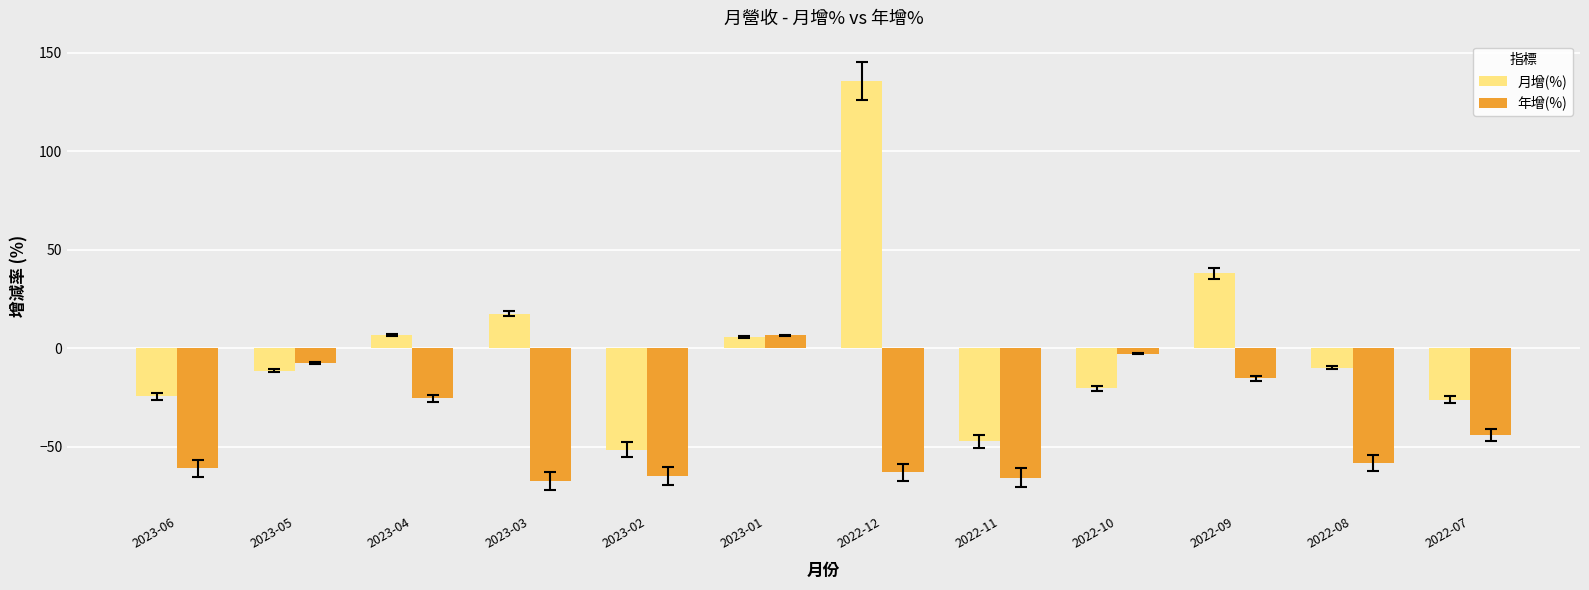

Where is 月增(%) nearest to the value 42?

2022-09